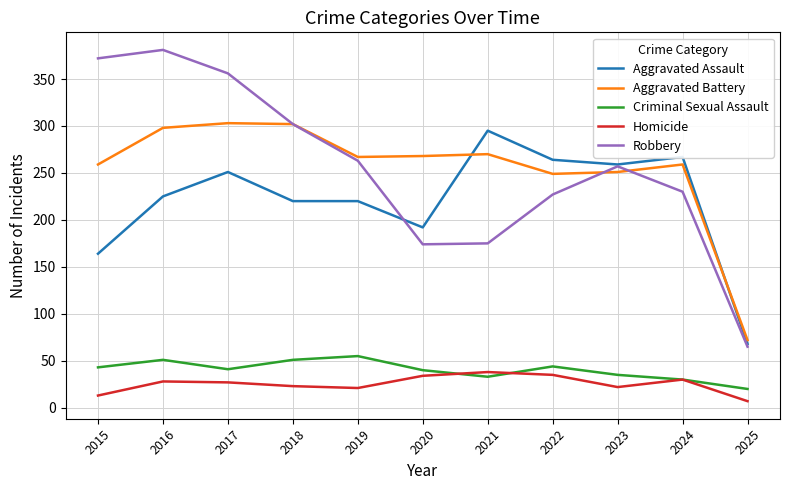

What is the total value across all series at 2015?

851